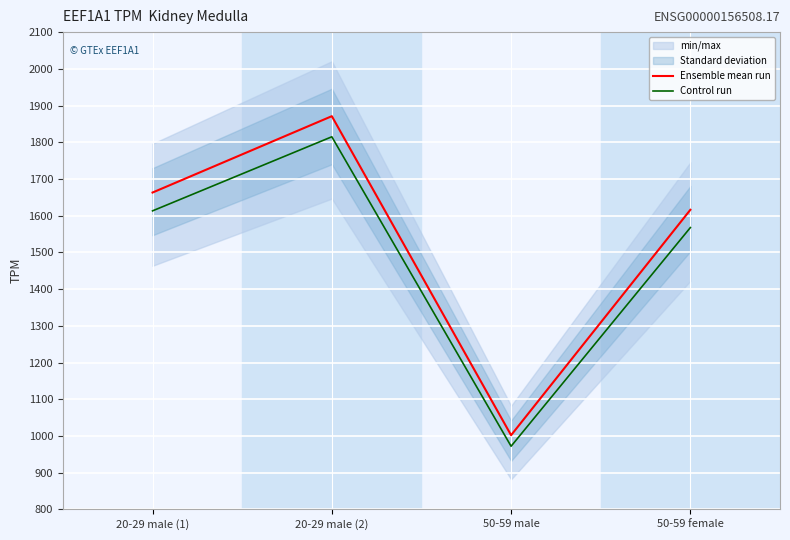

Which category has the lowest value across all series?

50-59 male